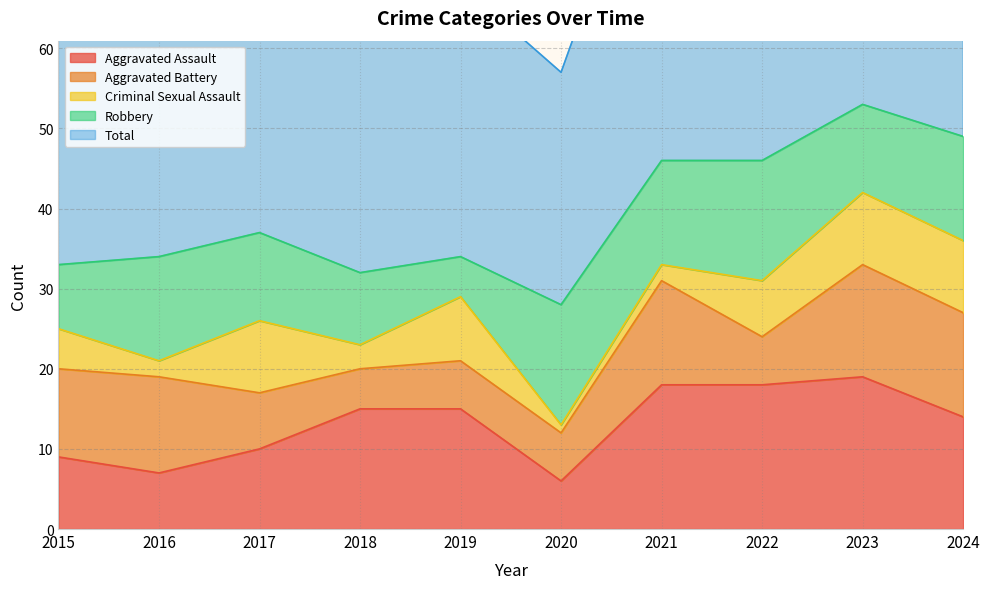

Between 2015 and 2017, which is larger?

2017